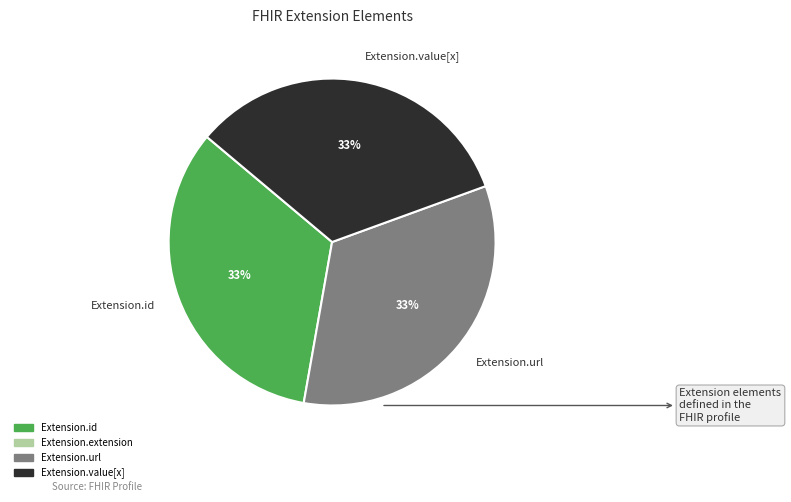

To the nearest percent, what is the combined percentage of Extension.url and Extension.id?

67%